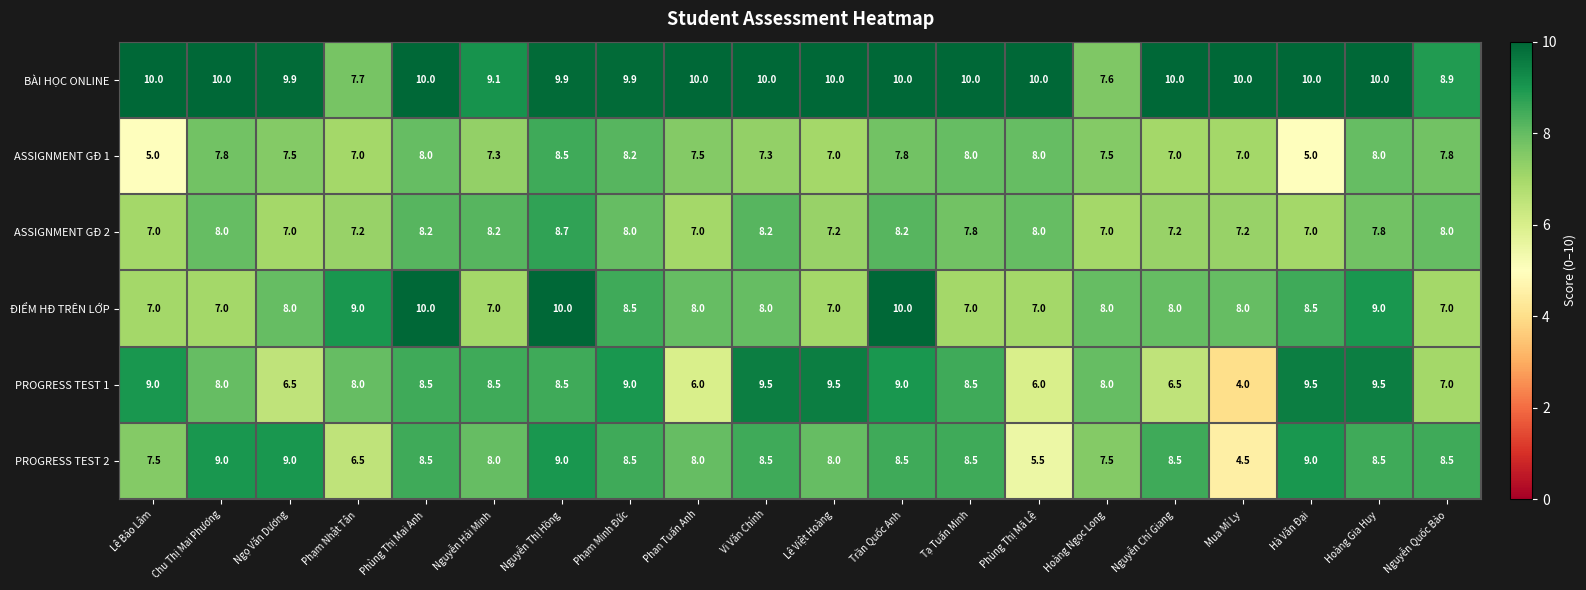

Is it true that ĐIỂM HĐ TRÊN LỚP equals 3.5 at Lê Bảo Lâm?

False